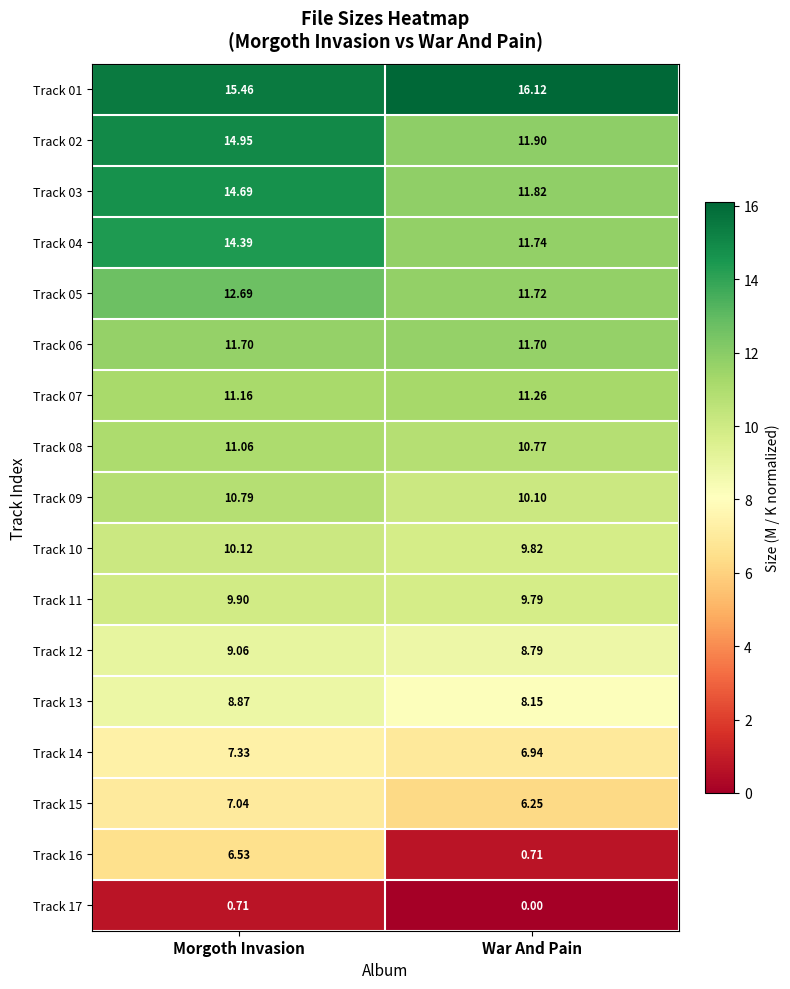

At which label does Track 01 first exceed 16?

War And Pain